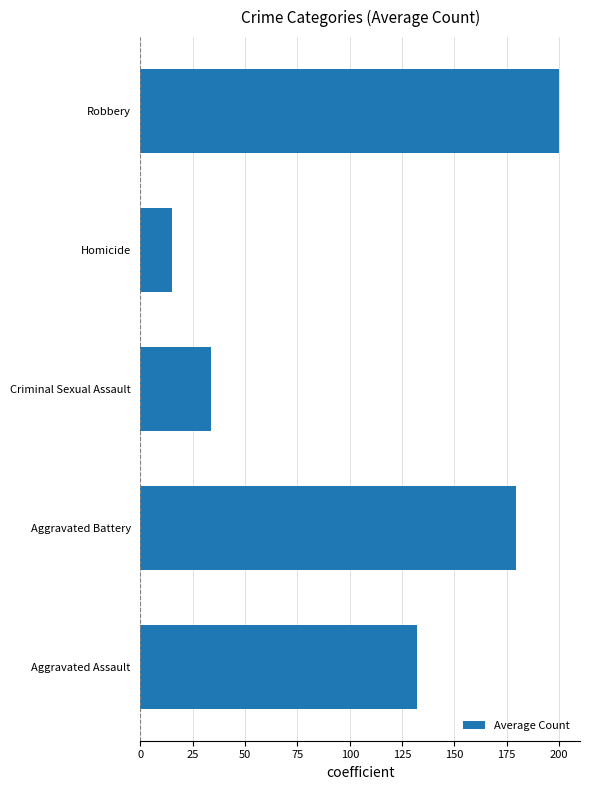

The value at Aggravated Assault is 132.3. True or false?

True